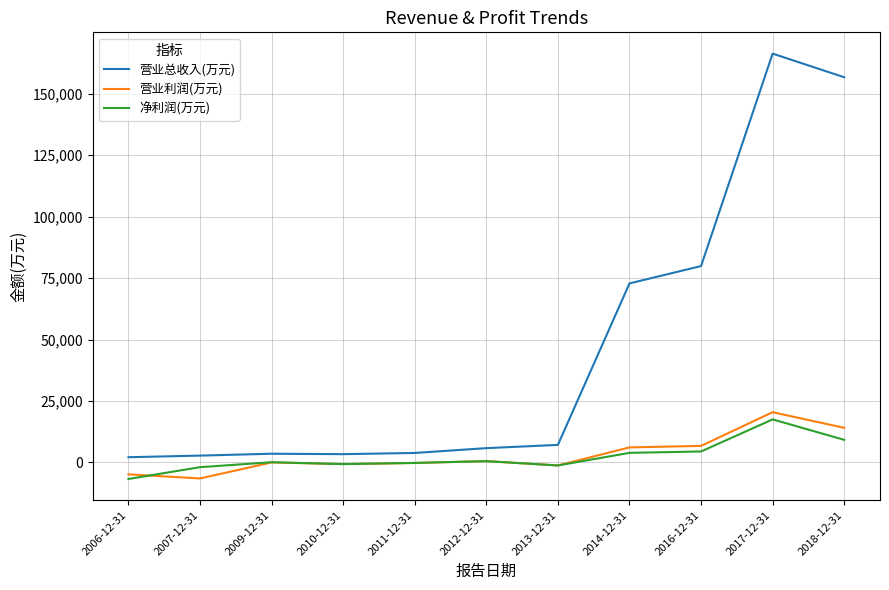

Is this an area chart (filled region under the line)?

No